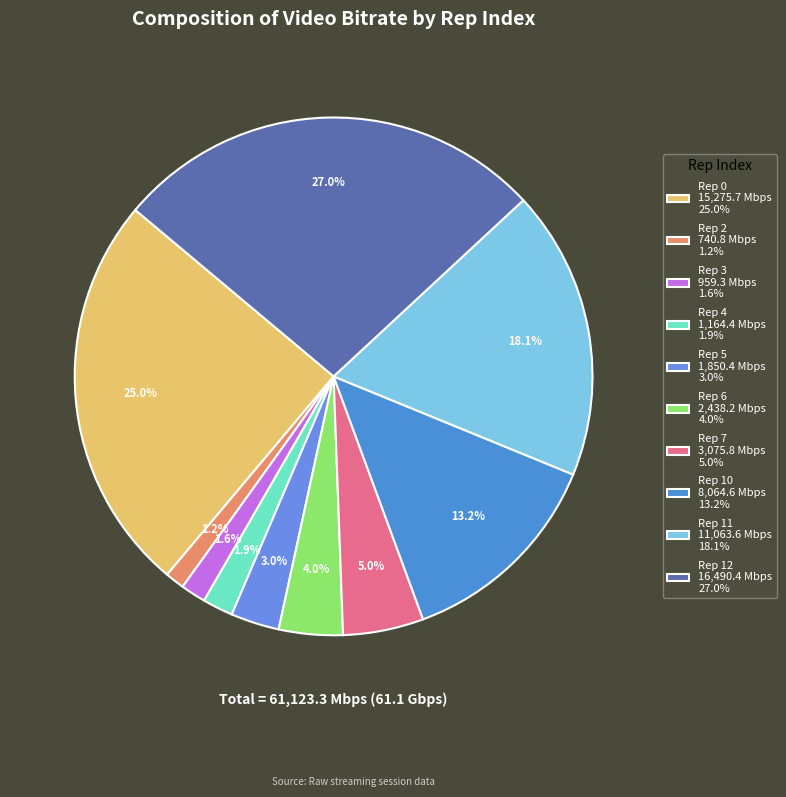

What is the largest slice in the pie chart?

Rep 12 16,490.4 Mbps 27.0%